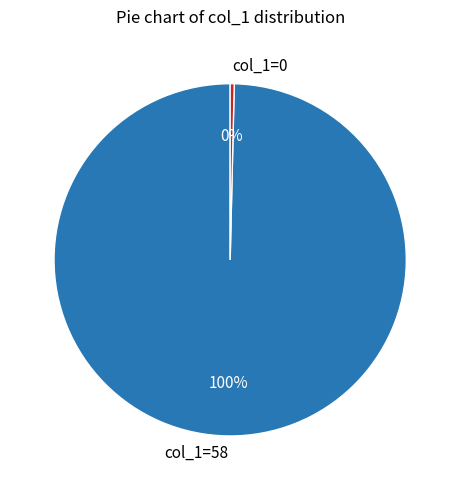

Count the number of slices in the pie.

2